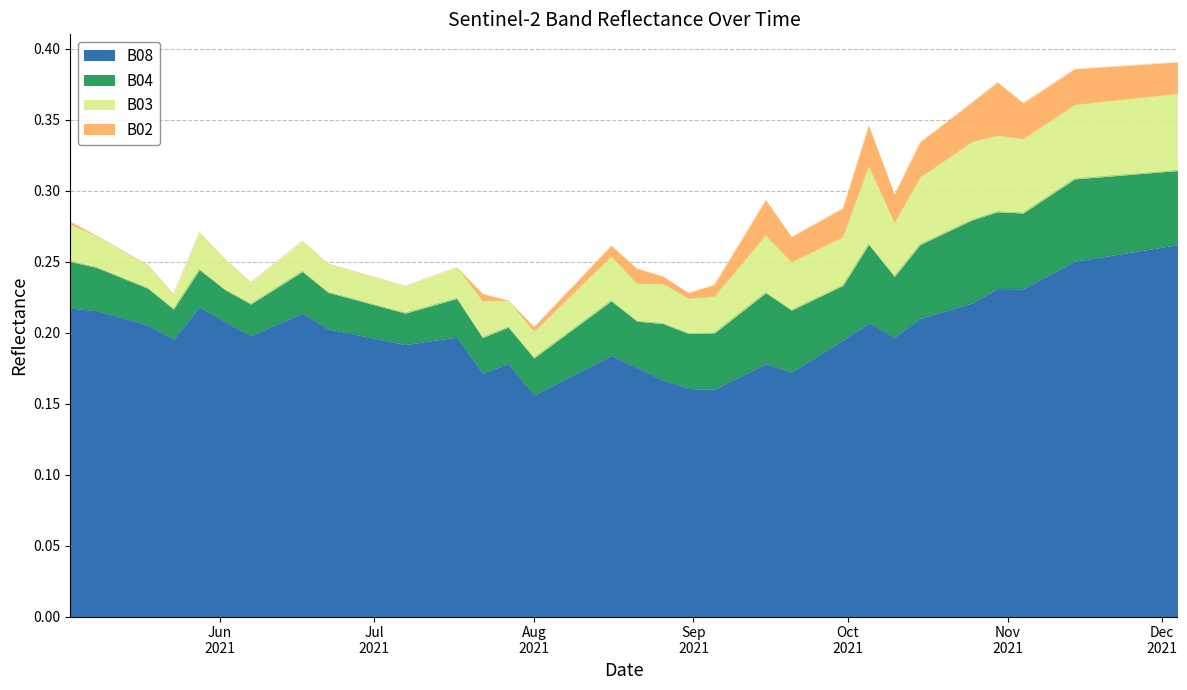

Reading right to left, extract all data points from this chart.

B08: 2021-12-04=0.3	2021-11-29=0.3	2021-11-24=0.3	2021-11-19=0.3	2021-11-14=0.3	2021-11-09=0.2	2021-11-04=0.2	2021-10-30=0.2	2021-10-25=0.2	2021-10-20=0.2	2021-10-15=0.2	2021-10-10=0.2	2021-10-05=0.2	2021-09-30=0.2	2021-09-25=0.2	2021-09-20=0.2	2021-09-15=0.2	2021-09-10=0.2	2021-09-05=0.2	2021-08-31=0.2	2021-08-26=0.2	2021-08-21=0.2	2021-08-16=0.2	2021-08-11=0.2	2021-08-06=0.2	2021-08-01=0.2	2021-07-27=0.2	2021-07-22=0.2	2021-07-17=0.2	2021-07-07=0.2	2021-06-22=0.2	2021-06-17=0.2	2021-06-12=0.2	2021-06-07=0.2	2021-06-02=0.2	2021-05-28=0.2	2021-05-23=0.2	2021-05-18=0.2	2021-05-08=0.2	2021-05-03=0.2
B04: 2021-12-04=0.1	2021-11-29=0.1	2021-11-24=0.1	2021-11-19=0.1	2021-11-14=0.1	2021-11-09=0.1	2021-11-04=0.1	2021-10-30=0.1	2021-10-25=0.1	2021-10-20=0.1	2021-10-15=0.1	2021-10-10=0.0	2021-10-05=0.1	2021-09-30=0.0	2021-09-25=0.0	2021-09-20=0.0	2021-09-15=0.1	2021-09-10=0.0	2021-09-05=0.0	2021-08-31=0.0	2021-08-26=0.0	2021-08-21=0.0	2021-08-16=0.0	2021-08-11=0.0	2021-08-06=0.0	2021-08-01=0.0	2021-07-27=0.0	2021-07-22=0.0	2021-07-17=0.0	2021-07-07=0.0	2021-06-22=0.0	2021-06-17=0.0	2021-06-12=0.0	2021-06-07=0.0	2021-06-02=0.0	2021-05-28=0.0	2021-05-23=0.0	2021-05-18=0.0	2021-05-08=0.0	2021-05-03=0.0
B03: 2021-12-04=0.1	2021-11-29=0.1	2021-11-24=0.1	2021-11-19=0.1	2021-11-14=0.1	2021-11-09=0.1	2021-11-04=0.1	2021-10-30=0.1	2021-10-25=0.1	2021-10-20=0.1	2021-10-15=0.0	2021-10-10=0.0	2021-10-05=0.1	2021-09-30=0.0	2021-09-25=0.0	2021-09-20=0.0	2021-09-15=0.0	2021-09-10=0.0	2021-09-05=0.0	2021-08-31=0.0	2021-08-26=0.0	2021-08-21=0.0	2021-08-16=0.0	2021-08-11=0.0	2021-08-06=0.0	2021-08-01=0.0	2021-07-27=0.0	2021-07-22=0.0	2021-07-17=0.0	2021-07-07=0.0	2021-06-22=0.0	2021-06-17=0.0	2021-06-12=0.0	2021-06-07=0.0	2021-06-02=0.0	2021-05-28=0.0	2021-05-23=0.0	2021-05-18=0.0	2021-05-08=0.0	2021-05-03=0.0
B02: 2021-12-04=0.0	2021-11-29=0.0	2021-11-24=0.0	2021-11-19=0.0	2021-11-14=0.0	2021-11-09=0.0	2021-11-04=0.0	2021-10-30=0.0	2021-10-25=0.0	2021-10-20=0.0	2021-10-15=0.0	2021-10-10=0.0	2021-10-05=0.0	2021-09-30=0.0	2021-09-25=0.0	2021-09-20=0.0	2021-09-15=0.0	2021-09-10=0.0	2021-09-05=0.0	2021-08-31=0.0	2021-08-26=0.0	2021-08-21=0.0	2021-08-16=0.0	2021-08-11=0.0	2021-08-06=0.0	2021-08-01=0.0	2021-07-27=0.0	2021-07-22=0.0	2021-07-17=0.0	2021-07-07=0.0	2021-06-22=0.0	2021-06-17=0.0	2021-06-12=0.0	2021-06-07=0.0	2021-06-02=0.0	2021-05-28=0.0	2021-05-23=0.0	2021-05-18=0.0	2021-05-08=0.0	2021-05-03=0.0